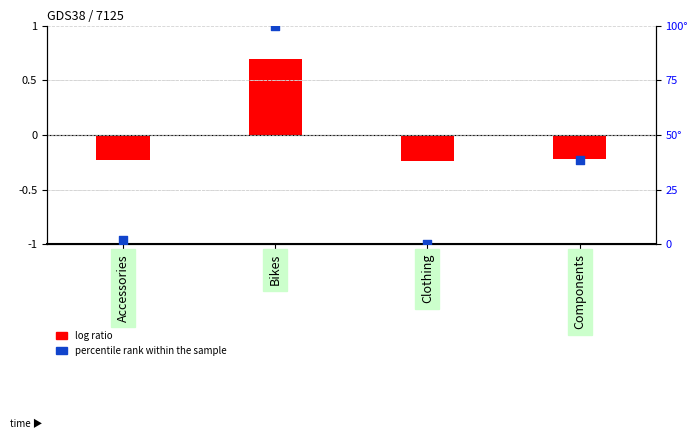

At which category is the sum across all series the highest?

Bikes